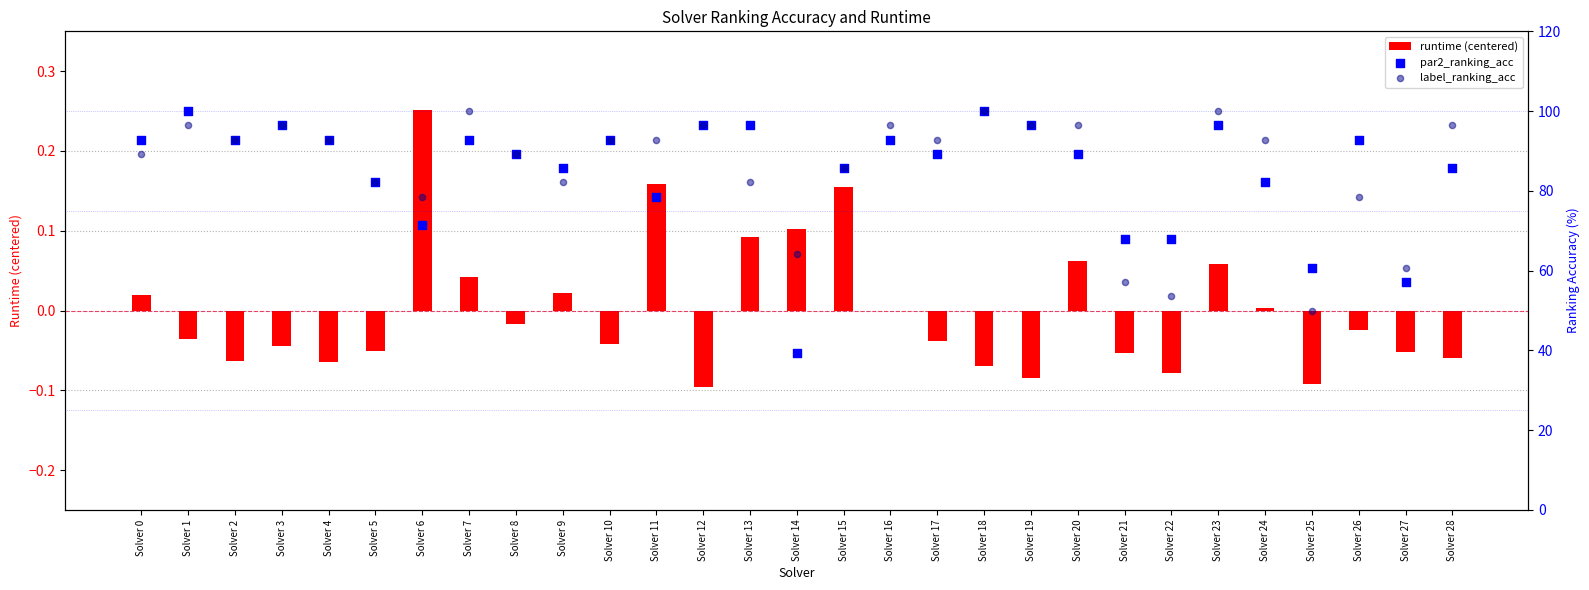

Which series has the largest Y range (max minus min)?

par2_ranking_acc